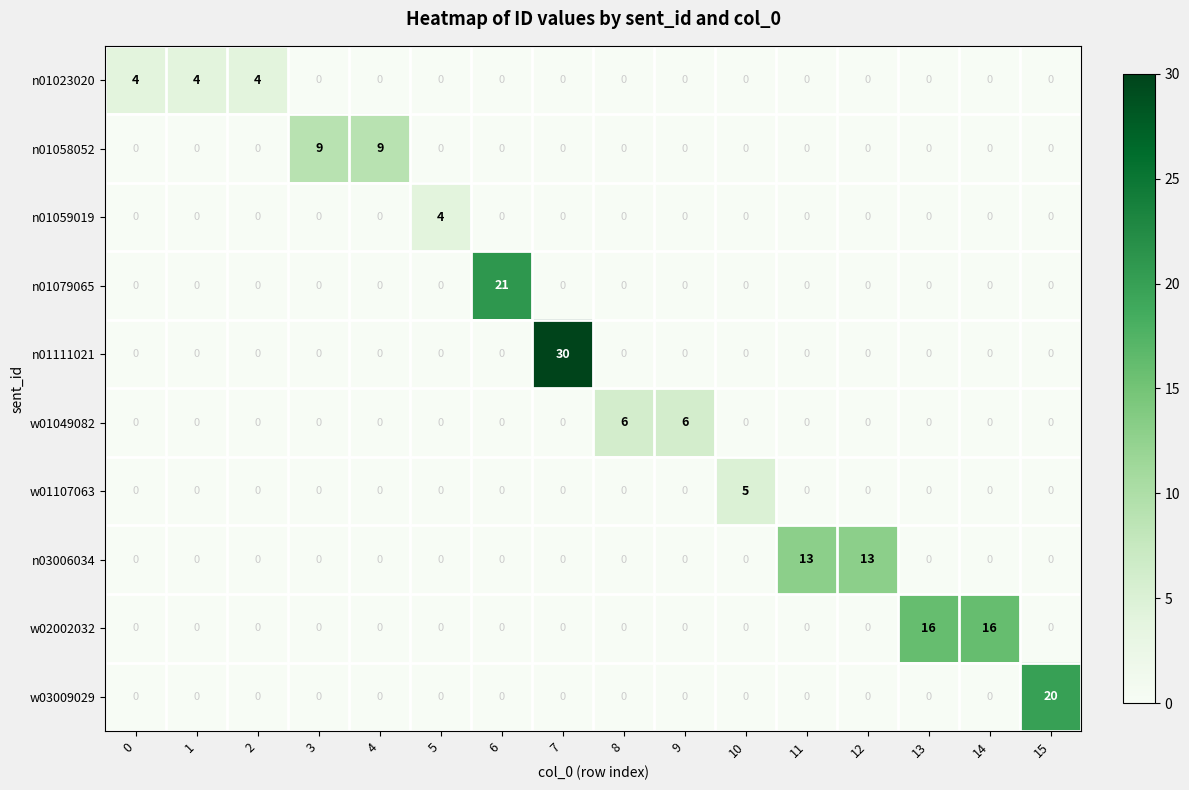

Is it true that w03009029 equals 0 at 8?

True